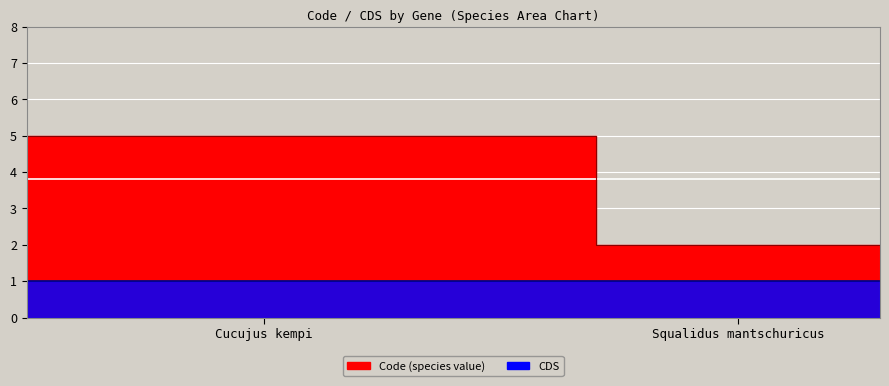

True or false: CDS (line) and Code (line) cross at least once.

False